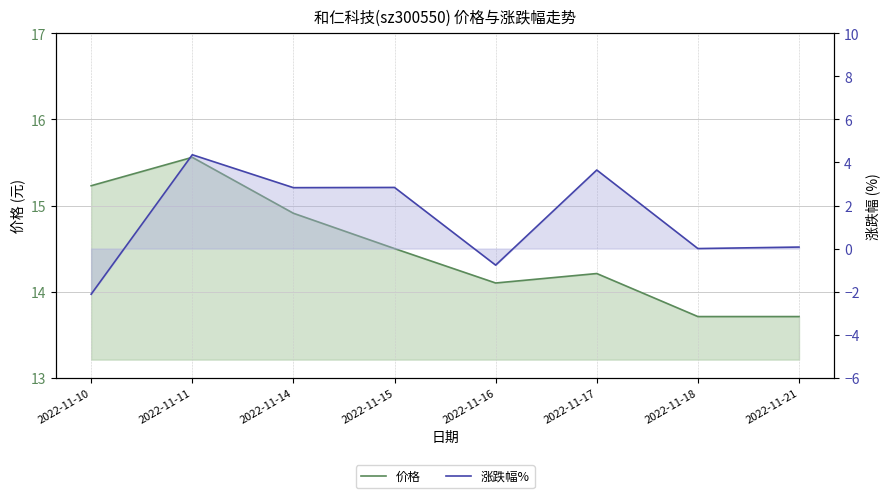

At which label does 价格 reach its minimum?

2022-11-18